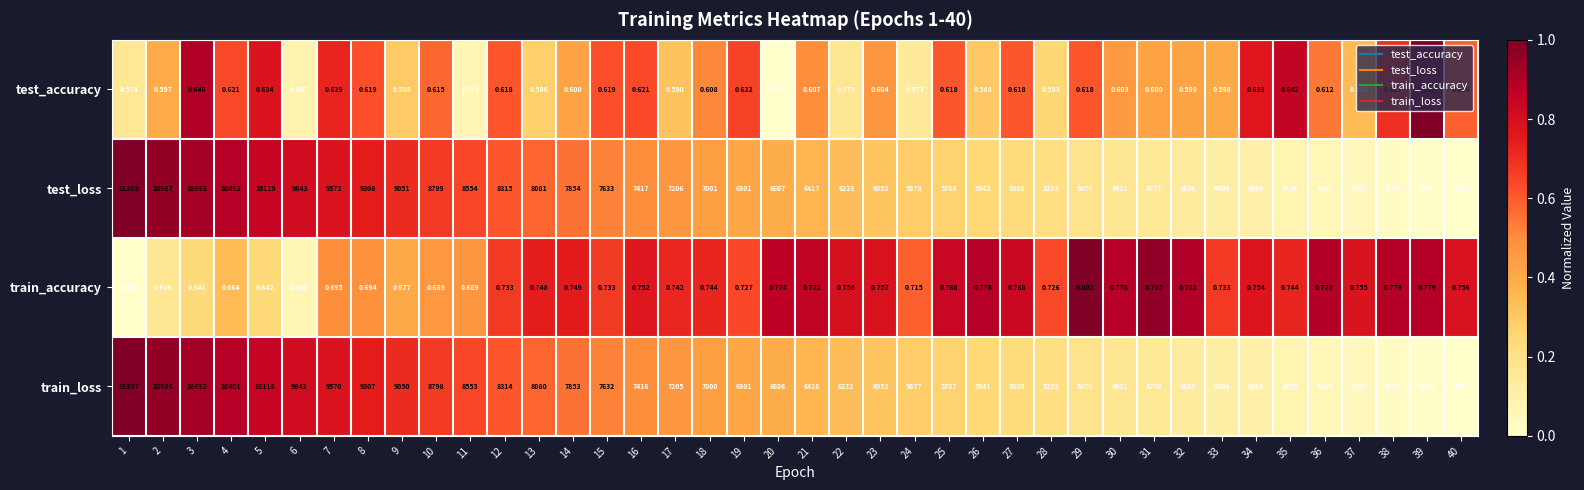

Which series changed the most between 13 and 36?

test_loss